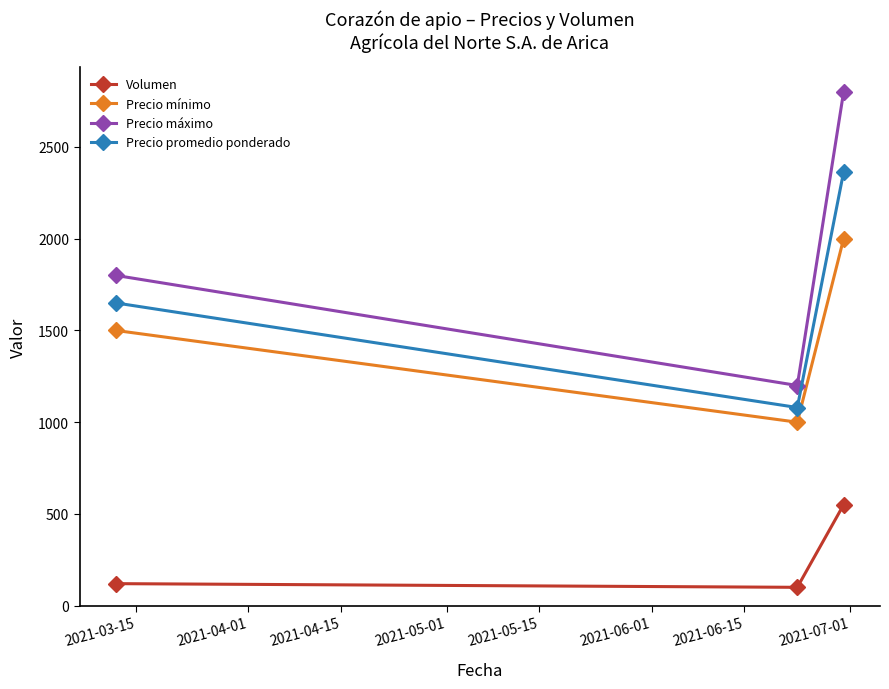

Which series has the largest range (max minus min)?

Precio máximo